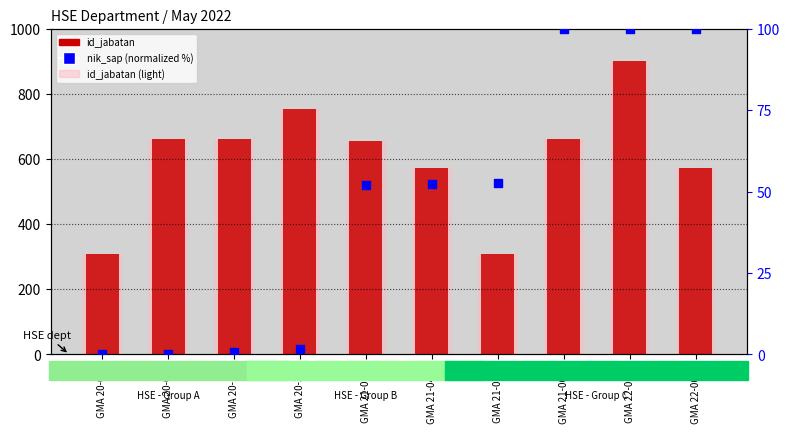

Is the value of id_jabatan at GMA 21-0493 greater than the value of nik_sap (normalized %) at GMA 20-168?

Yes